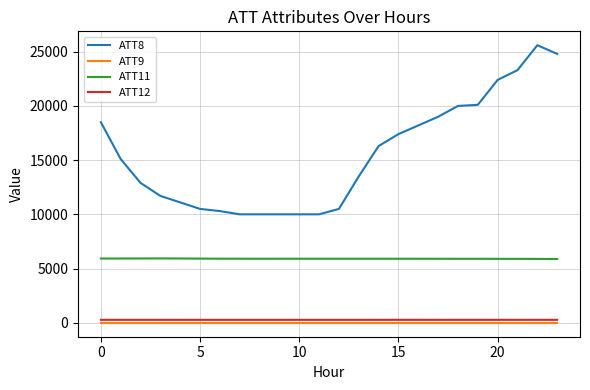

True or false: ATT11 and ATT9 intersect in this chart.

False